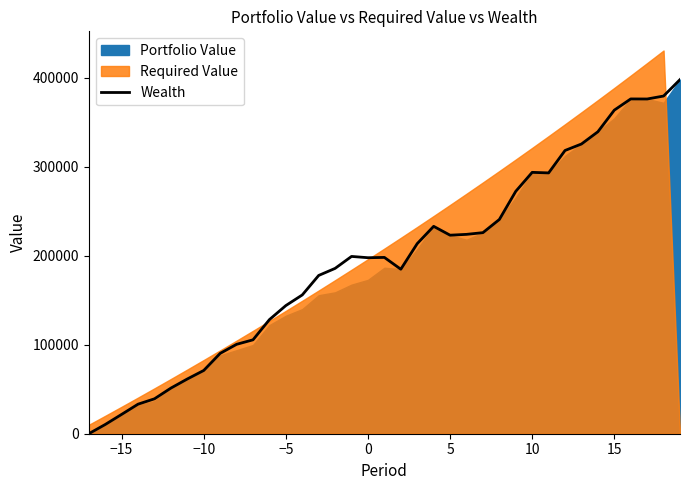

What is the maximum value shown in the chart?

398054.7